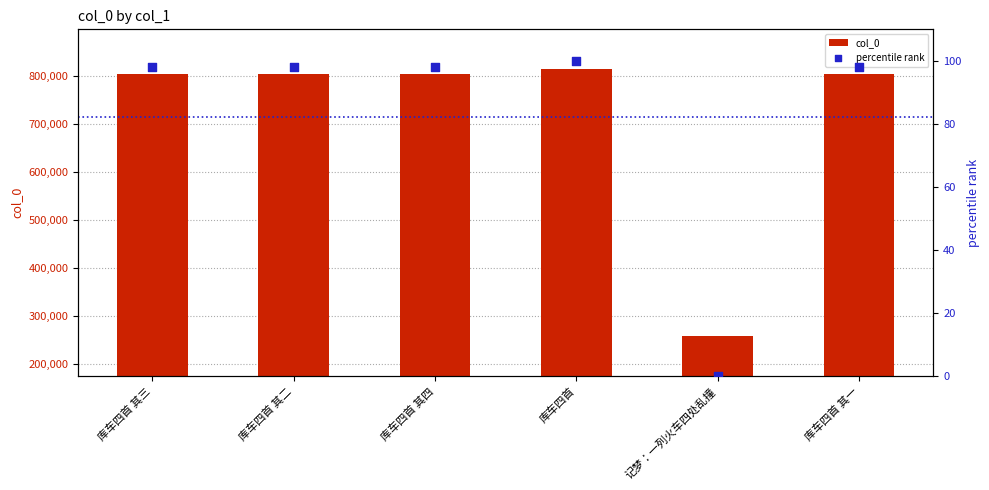

Which series reaches the maximum Y coordinate?

col_0